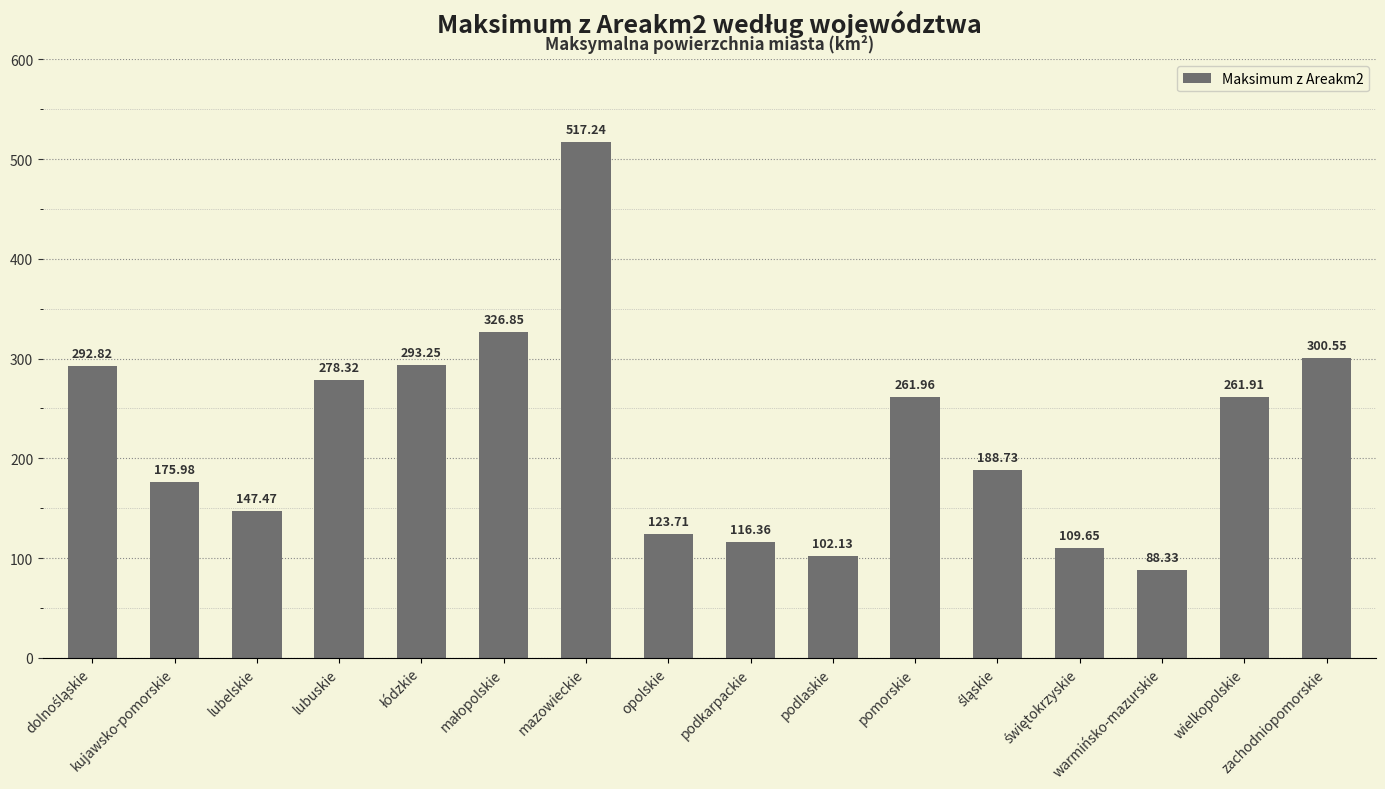

What is the sum of all values?

3585.3